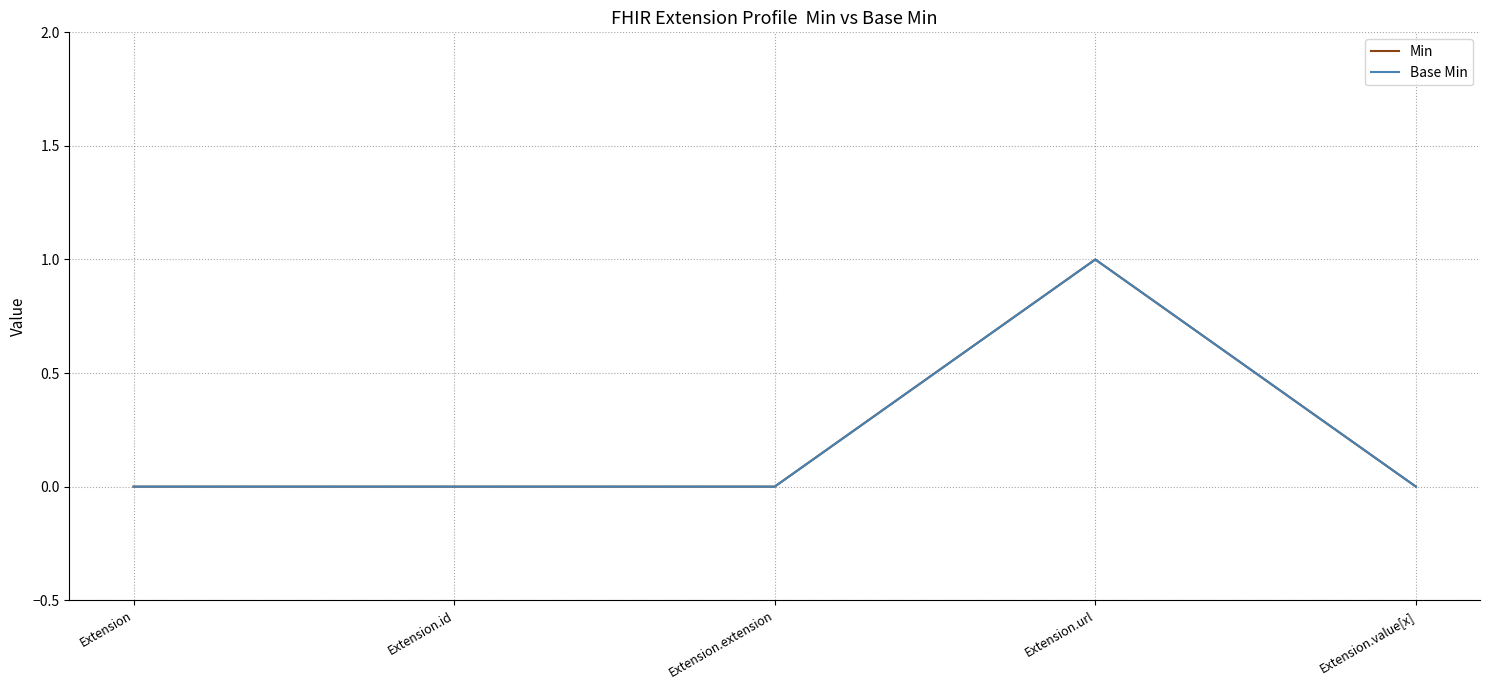

Which series has the largest total across all categories?

Min